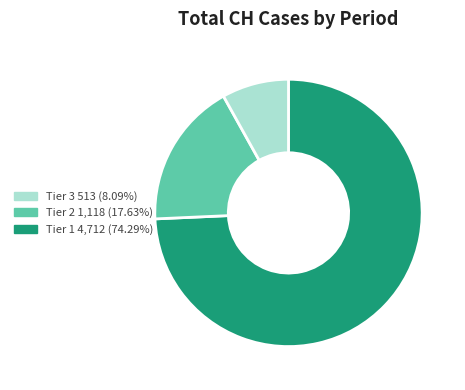

Do Tier 3 513 (8.09%) and Tier 2 1,118 (17.63%) together represent more than half of the pie?

Yes